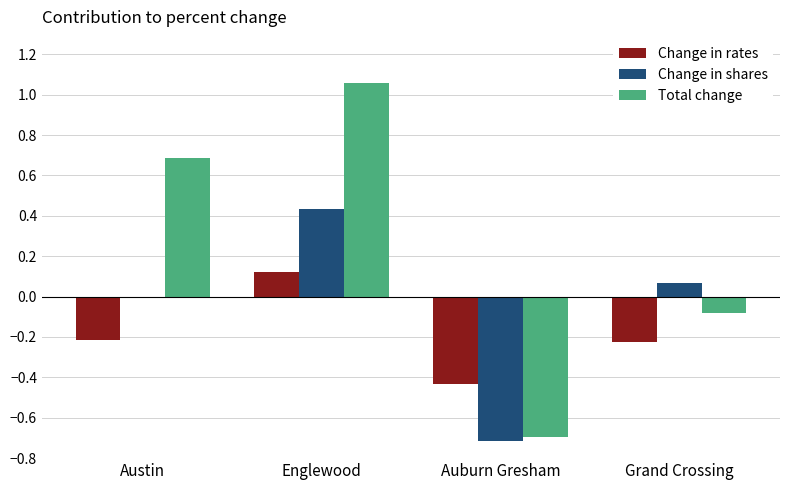

Which series changed the most between Englewood and Auburn Gresham?

Total change